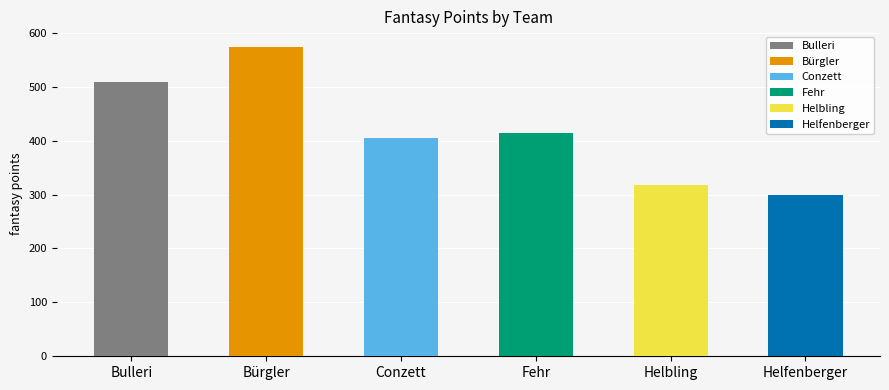

What is the sum of all Helbling values?

317